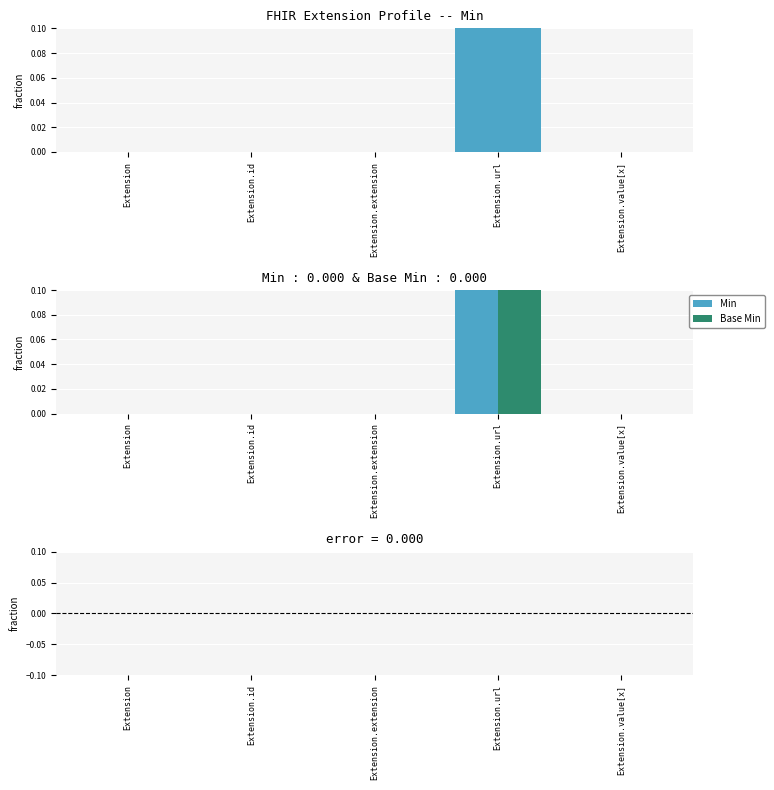

Which series has the largest total across all categories?

Min